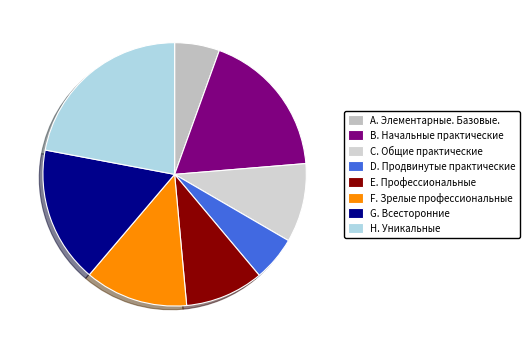

Is С. Общие практические the majority of the pie?

No